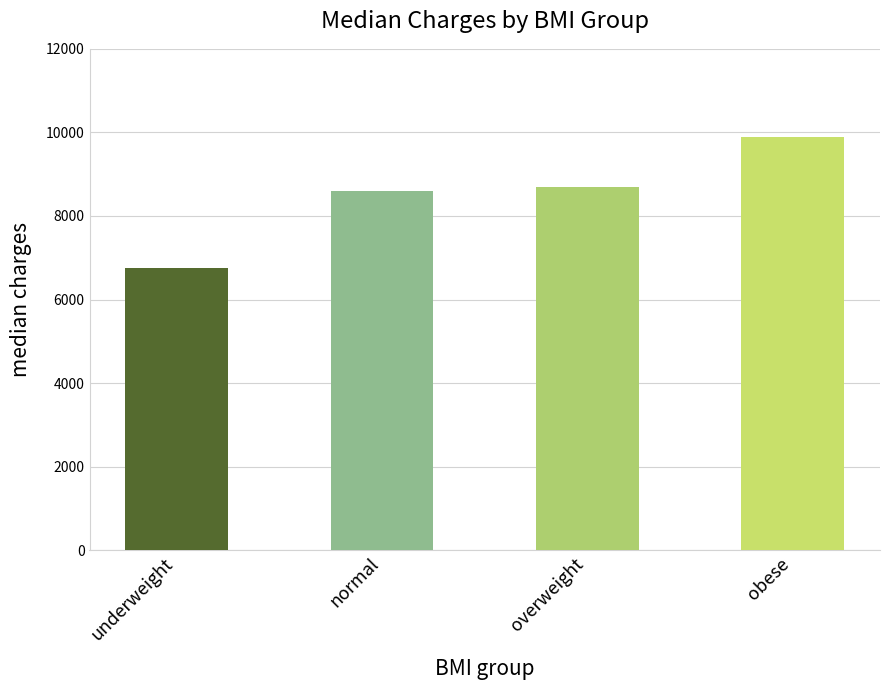

What is the change in value from underweight to obese?

+3136.0